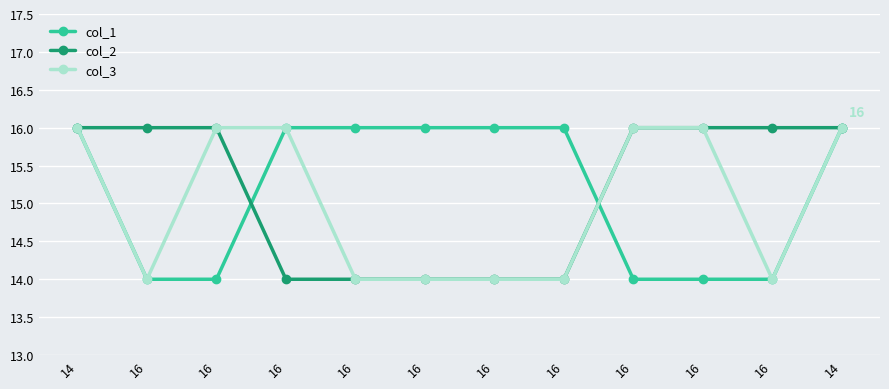

Which series has the widest spread of values?

col_1